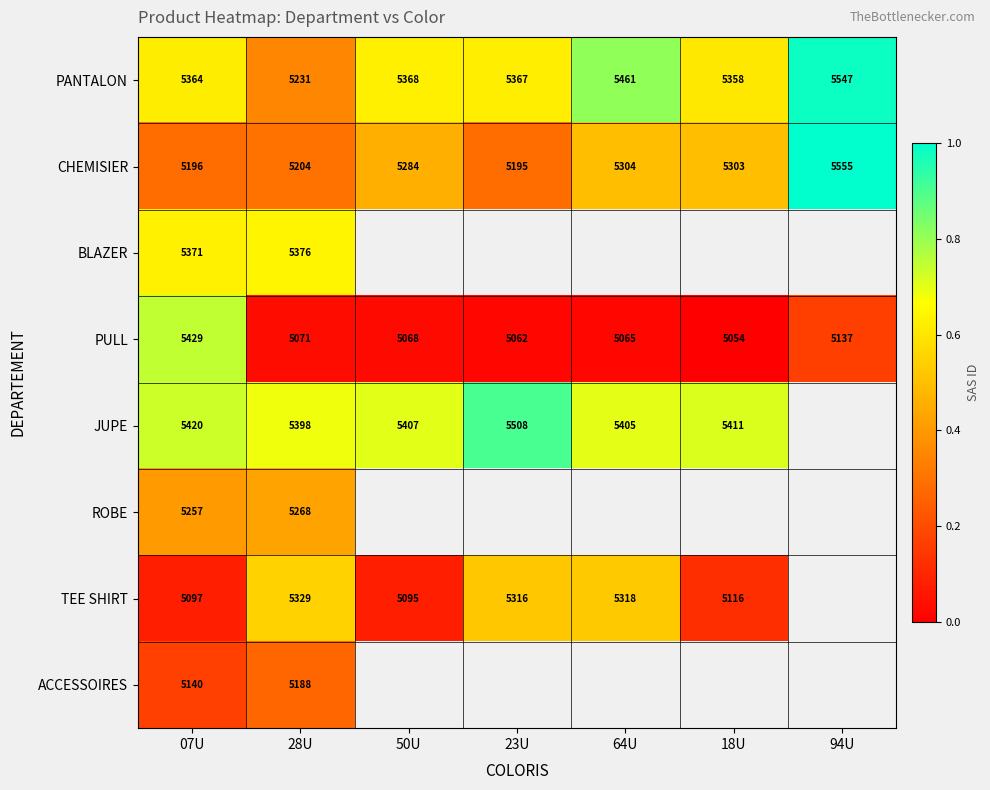

Is the value of TEE SHIRT at 23U greater than the value of CHEMISIER at 07U?

Yes